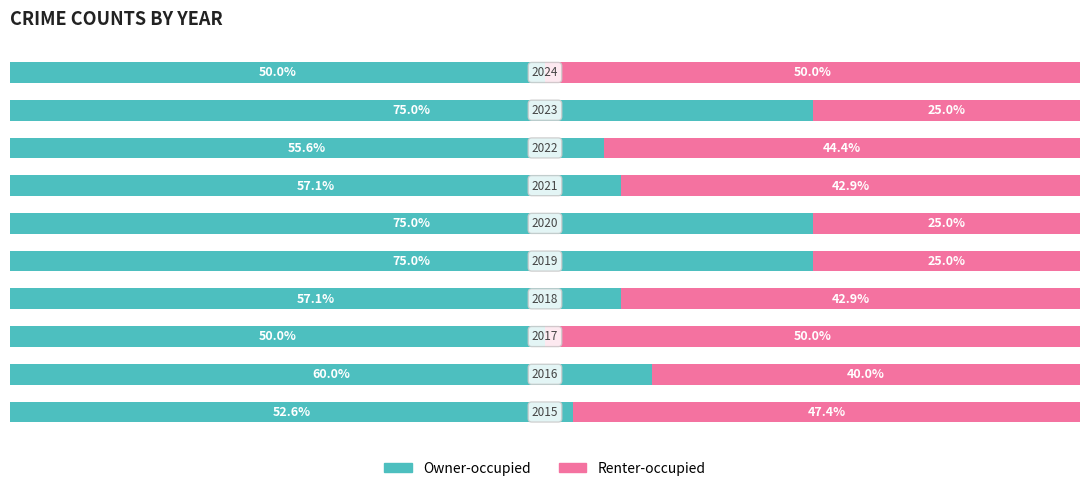

What are all the series names shown in the legend?

Owner-occupied, Renter-occupied